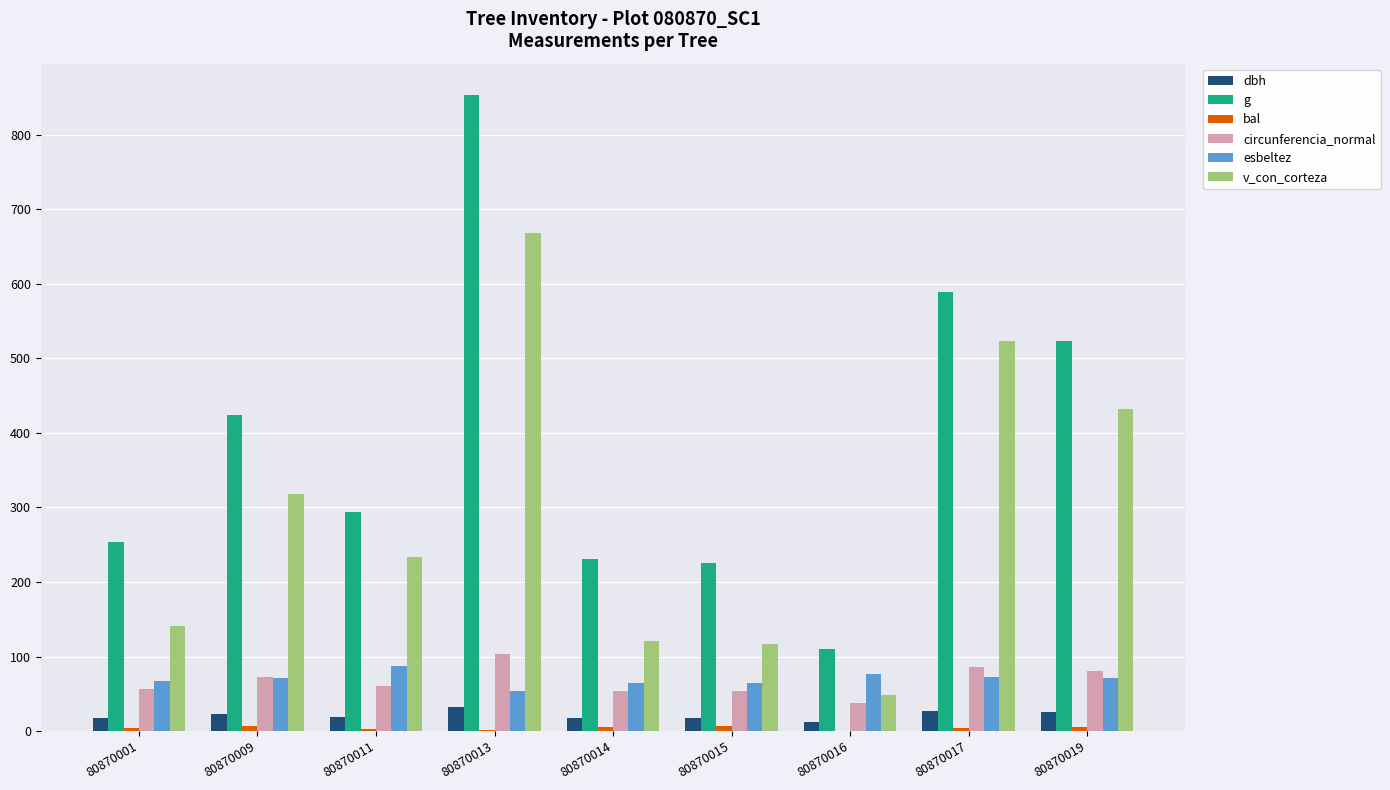

What is the sum of the v_con_corteza values at 80870017 and 80870016?

571.7